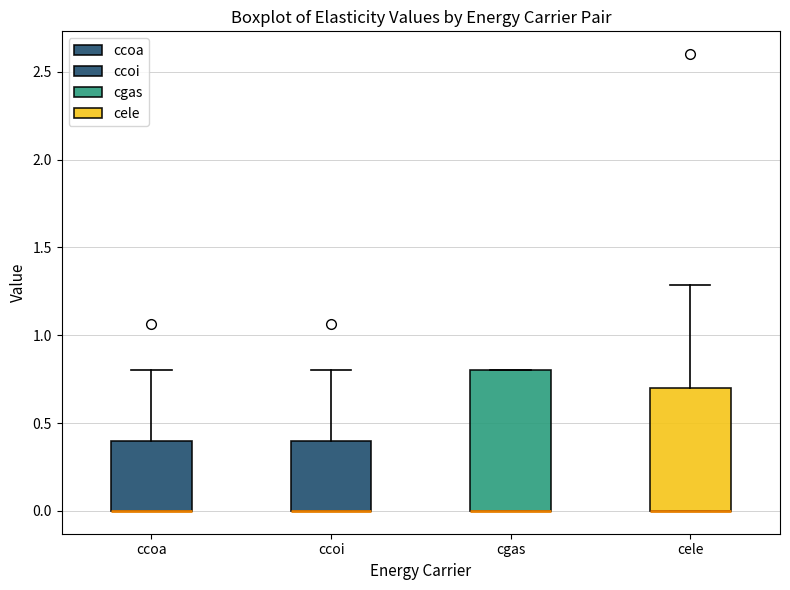

Which box is the tallest, from its lower edge to its upper edge?

cgas